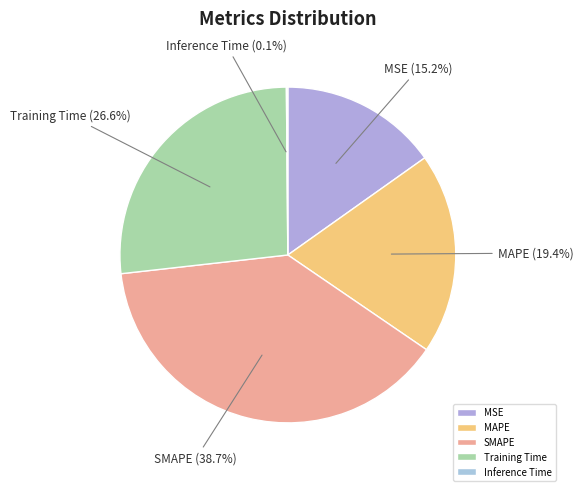

Is there a majority slice in this chart?

No